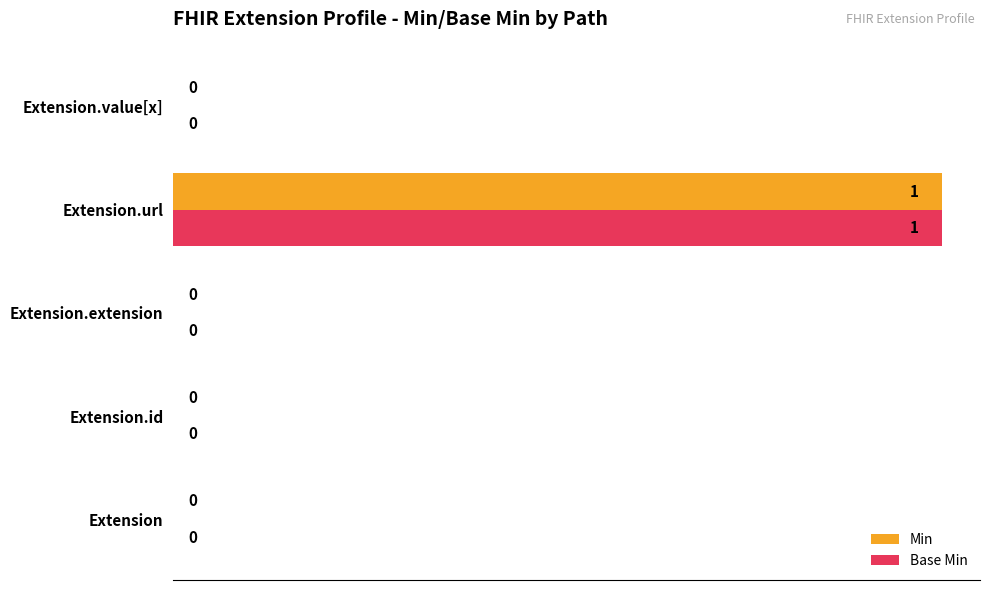

How many values in Base Min are above zero?

1